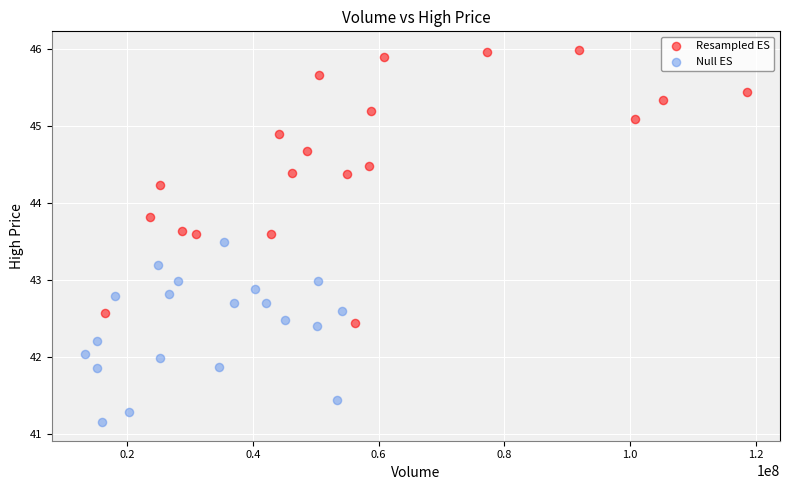

What are all the series names shown in the legend?

Resampled ES, Null ES